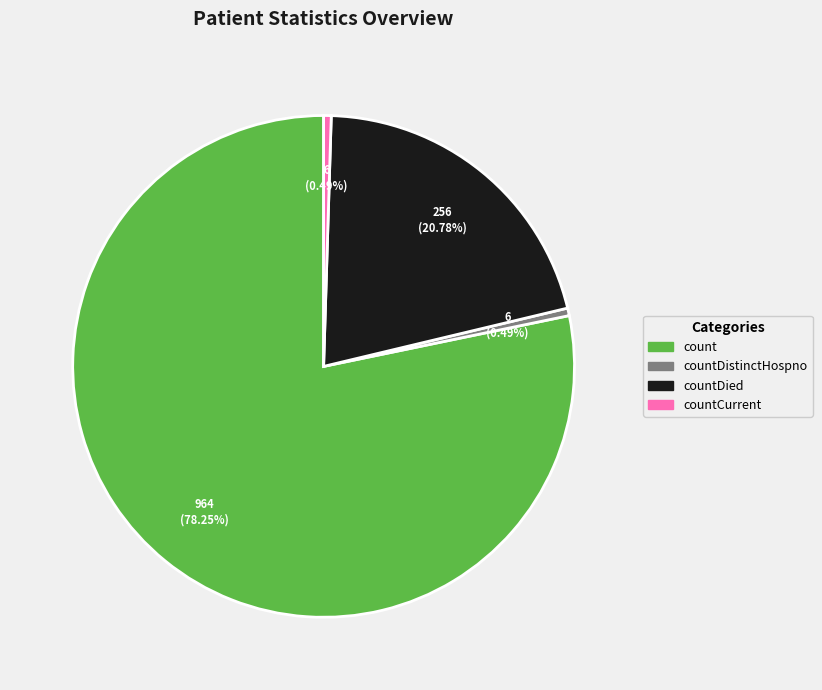

To the nearest percent, what is the average slice percentage?

25%